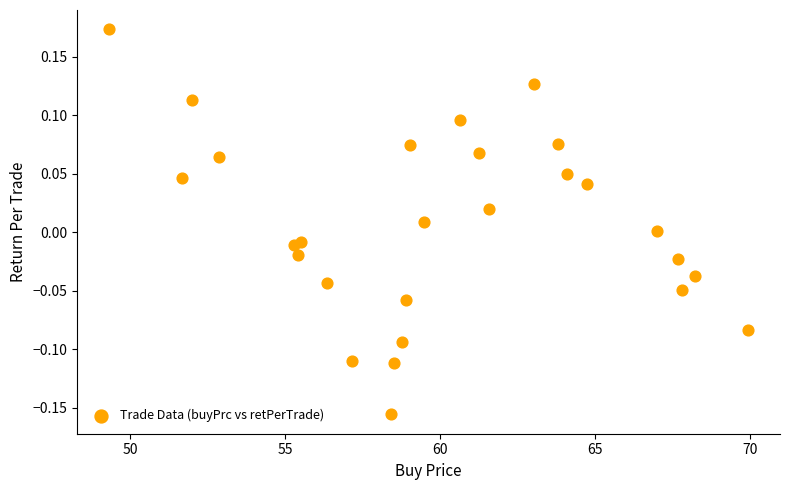

What is the range of X values (max minus min)?

20.6